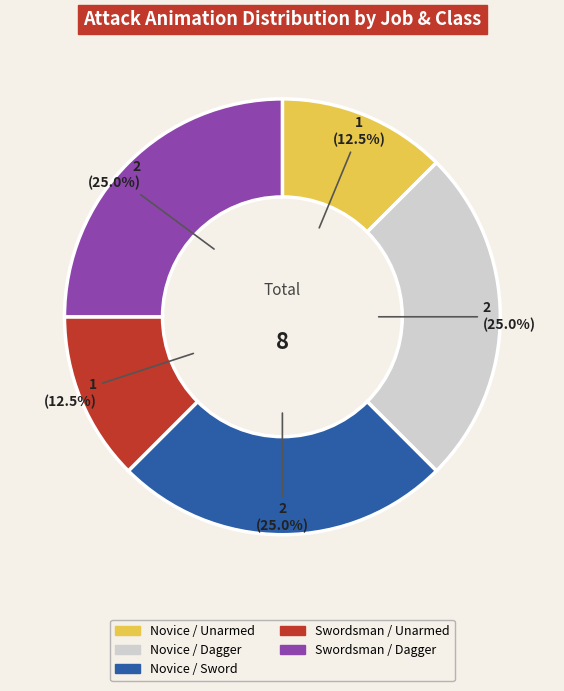

Is there a majority slice in this chart?

No